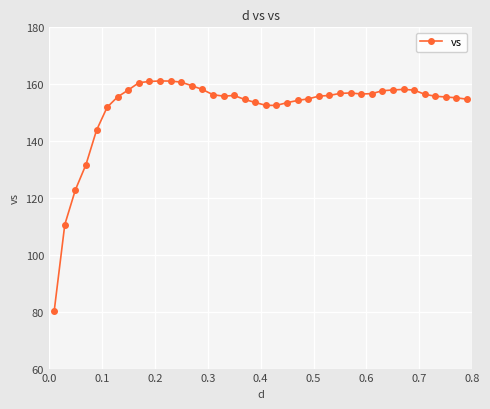

True or false: the data has more than 0 interior local peaks.

True